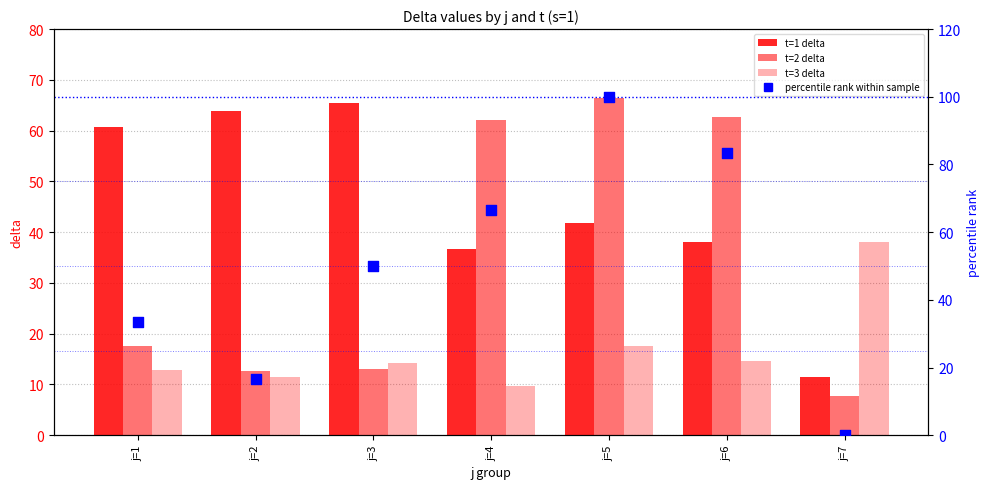

Which series has the largest Y range (max minus min)?

percentile rank within sample